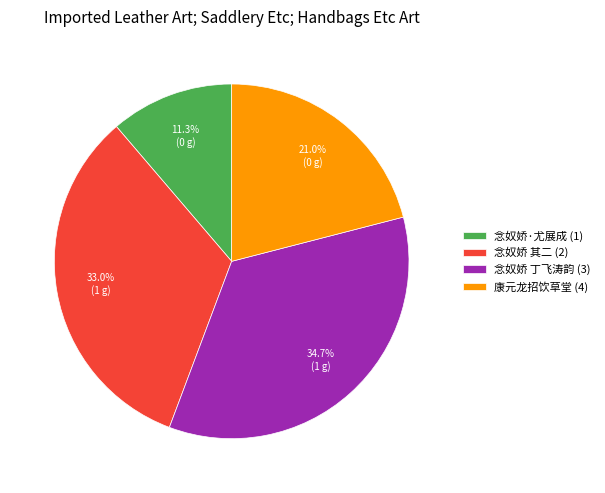

Is there any slice that represents more than half of the pie?

No